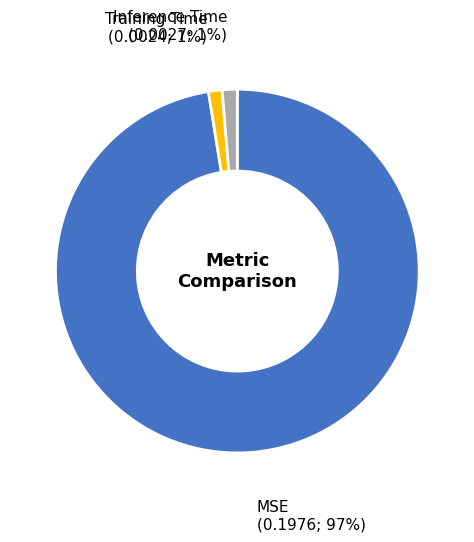

To the nearest percent, what is the average slice percentage?

33%